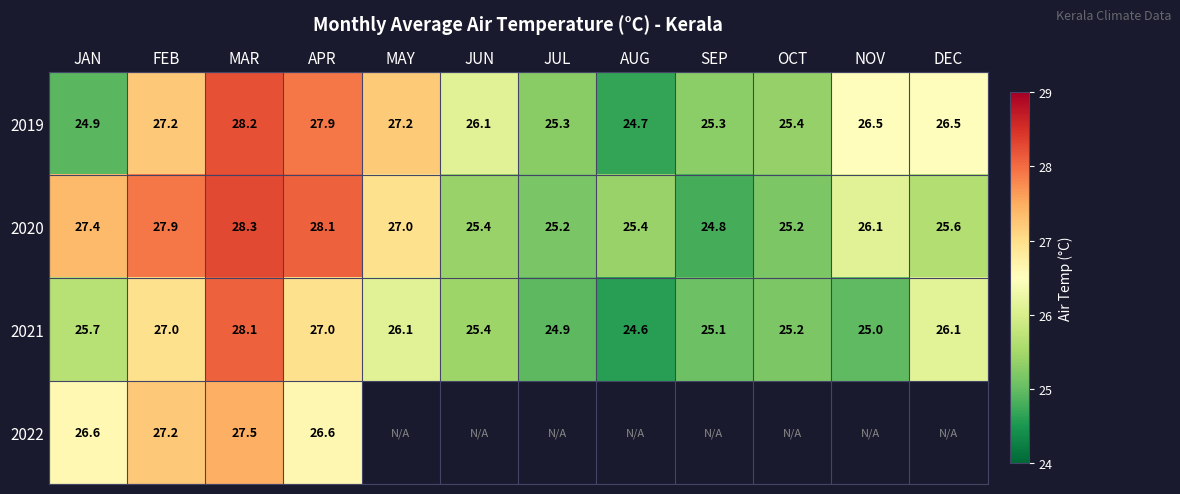

Which category has the highest value in the 2020 series?

MAR